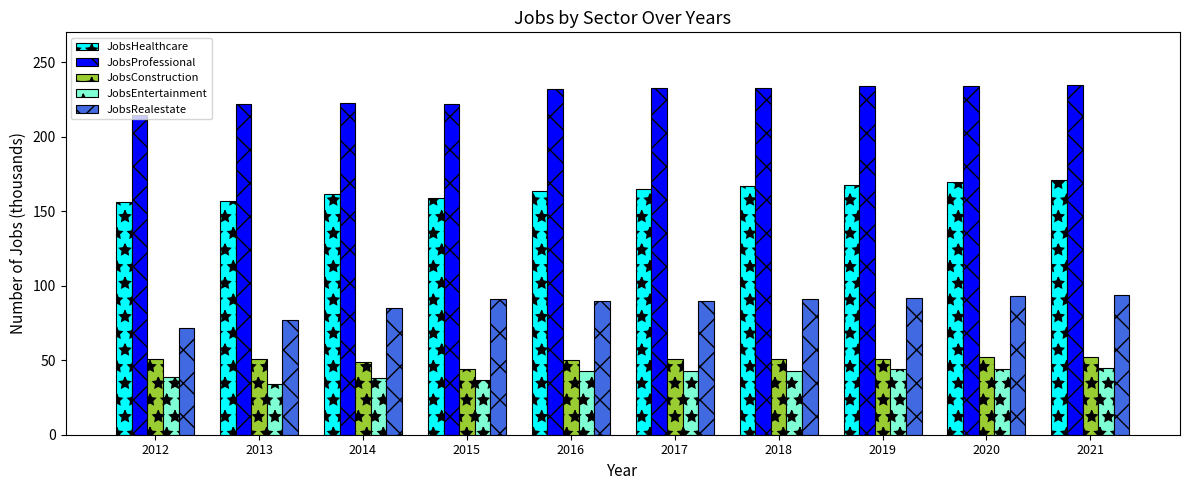

What is the sum of all JobsHealthcare values?

1639